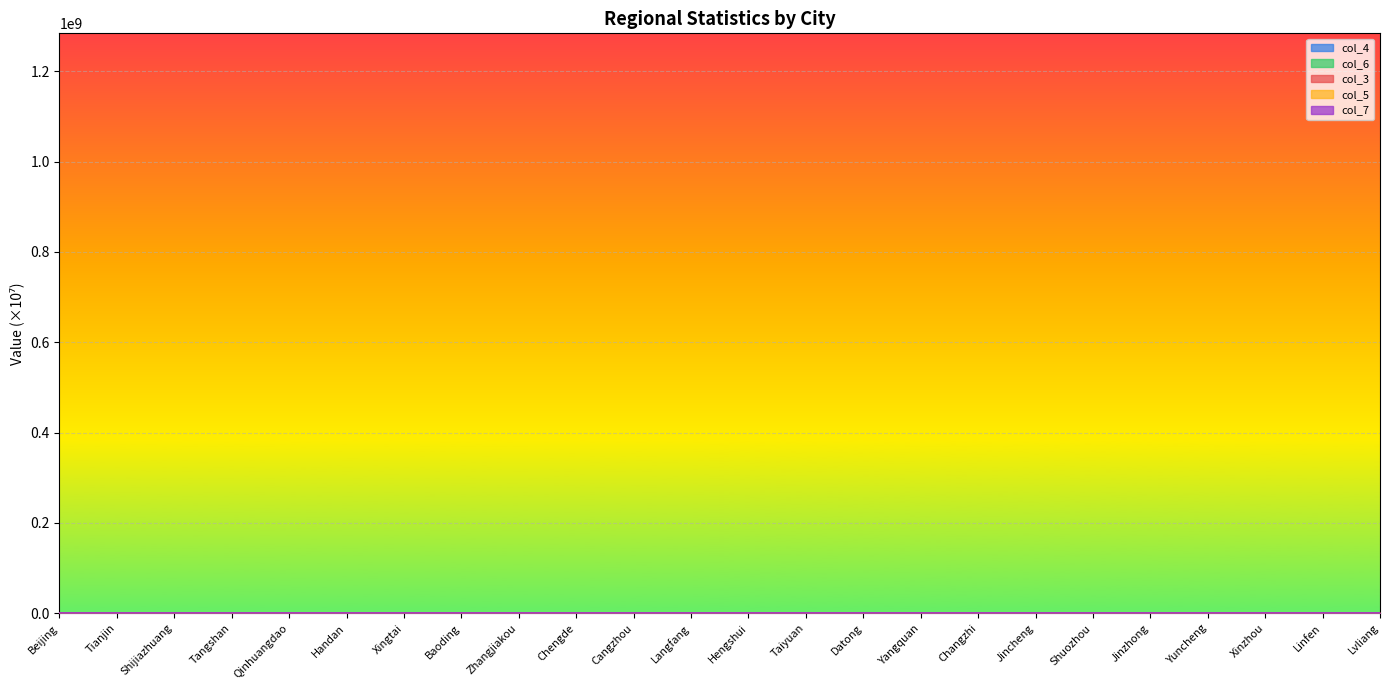

What position from the right is Linfen?

2